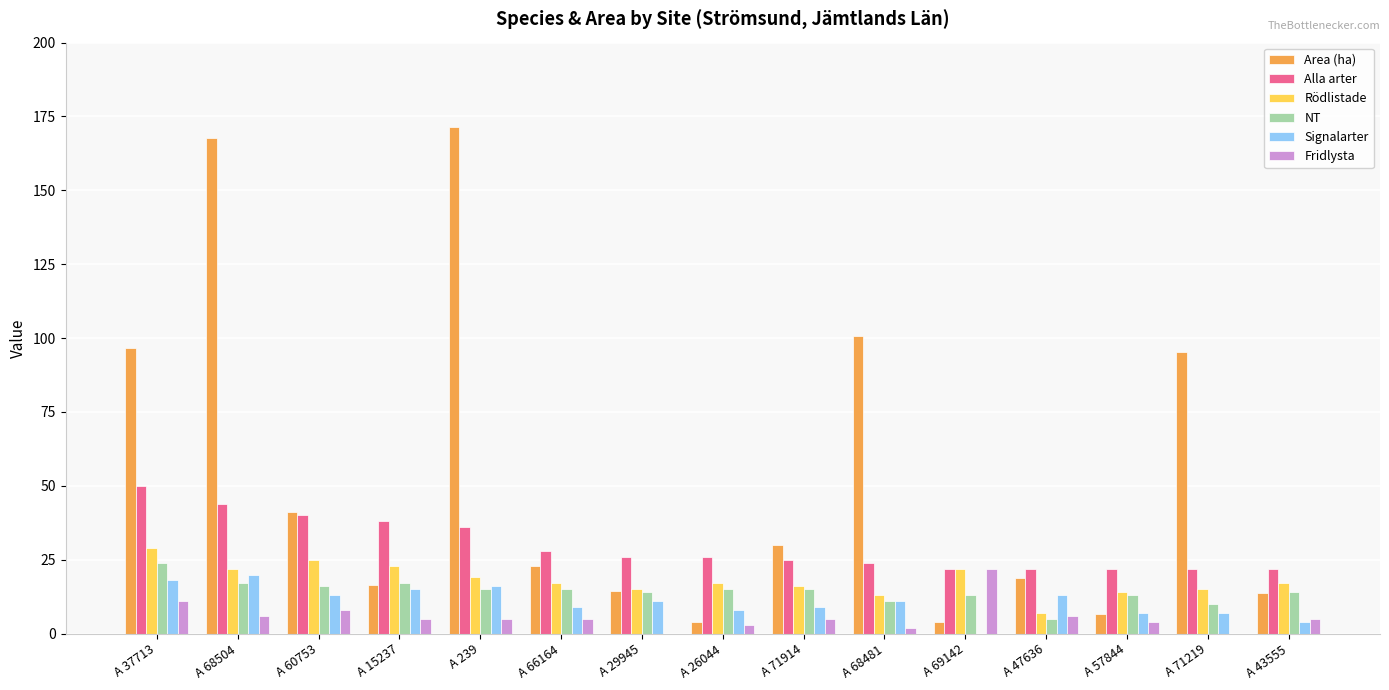

Is it true that Rödlistade equals 19.0 at A 239?

True